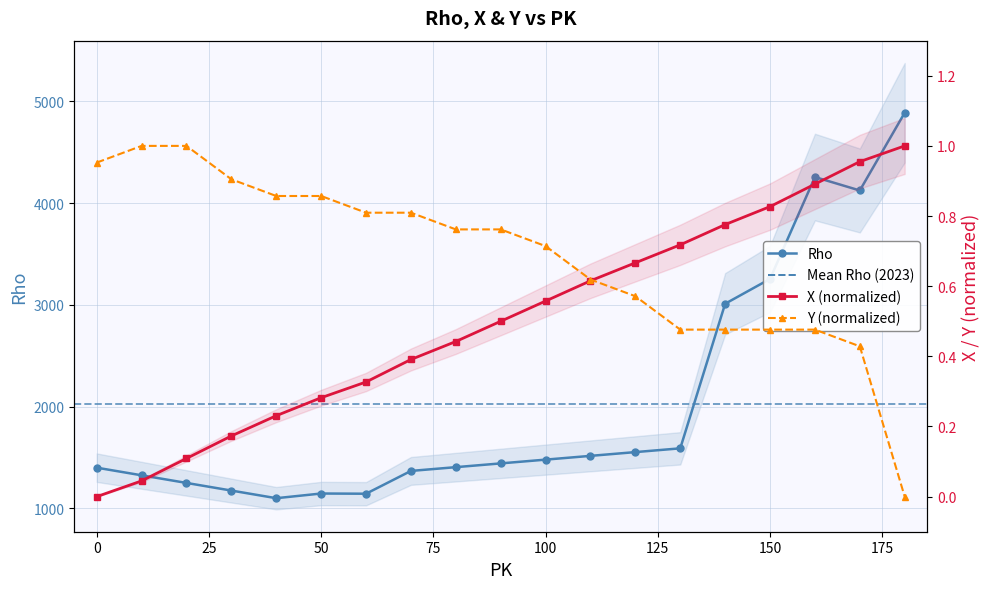

True or false: X has more than 0 interior local peaks.

False